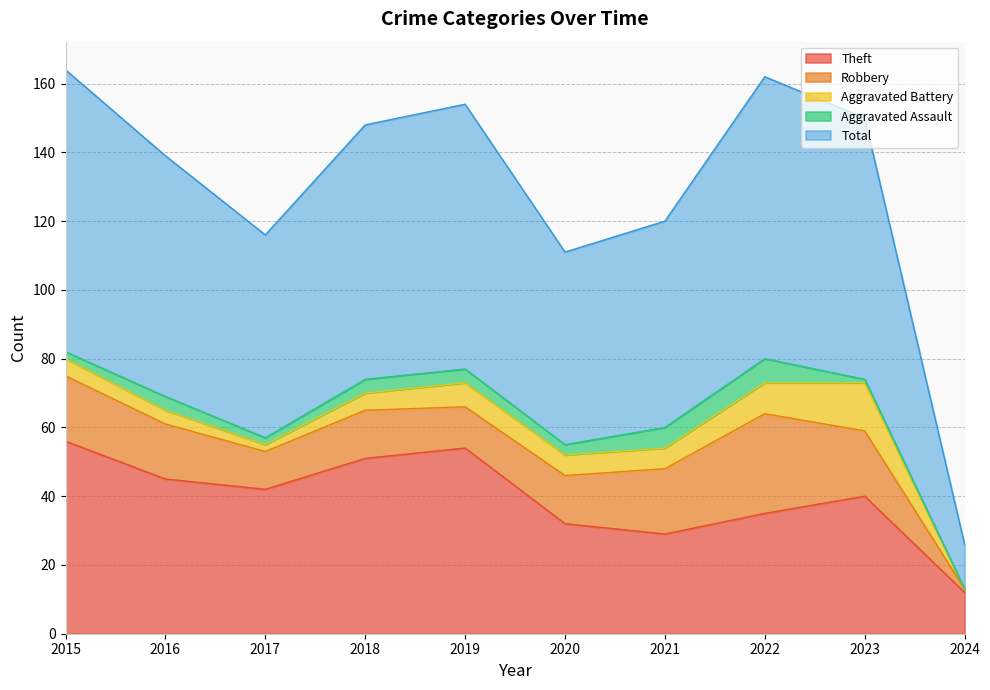

At which category is the sum across all series the highest?

2015